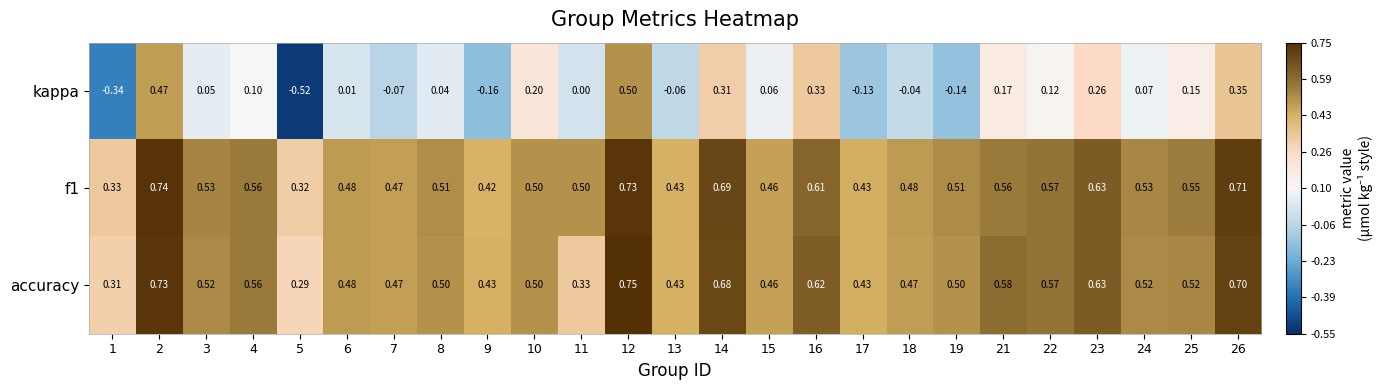

Which label corresponds to the smallest value in the chart?

5